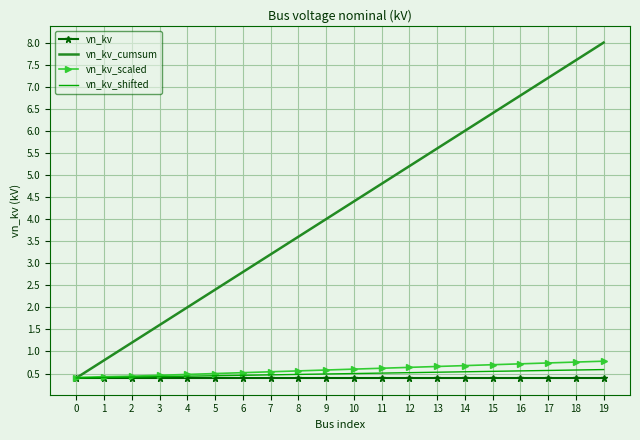

What is the highest value of the vn_kv_scaled series?

0.8